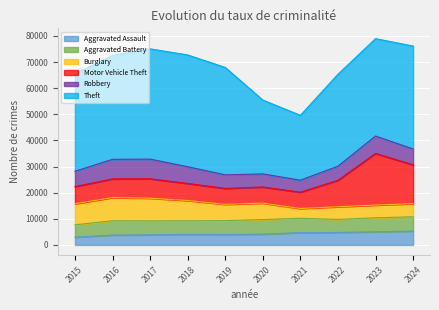

How many values in the Theft series are below 39399?

5